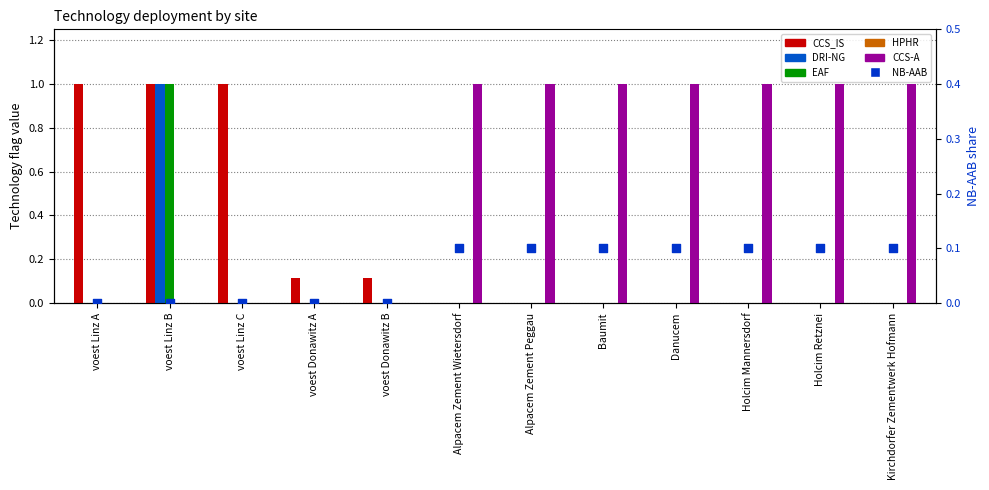

Is the value of NB-AAB at Holcim Mannersdorf greater than the value of HPHR at Holcim Mannersdorf?

Yes